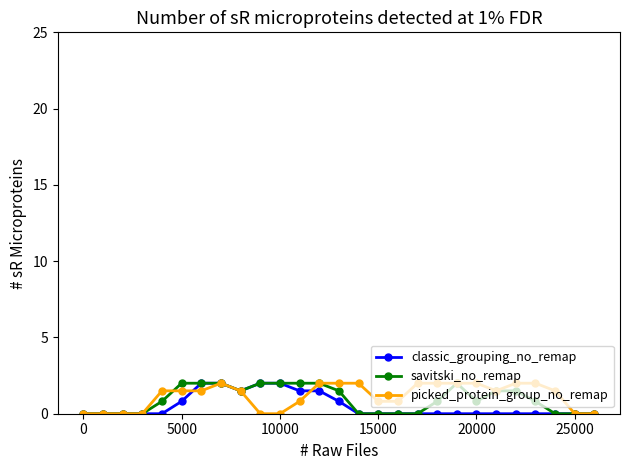

What is the value of the picked_protein_group_no_remap point at the 18th from the left?

2.0